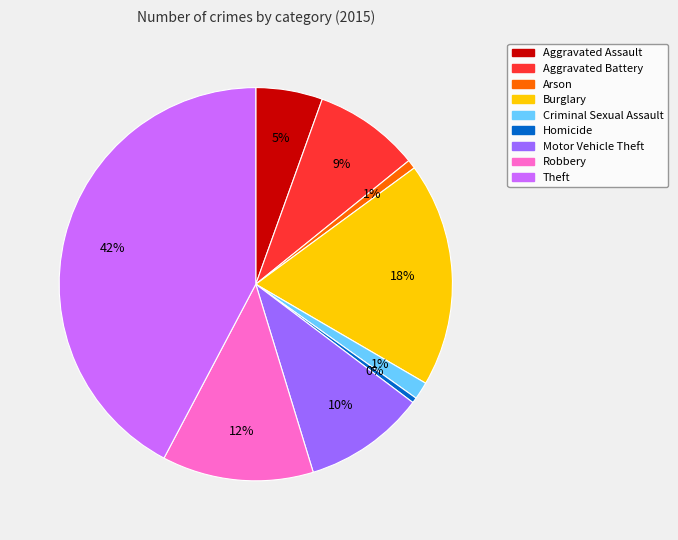

To the nearest percent, what is the difference between the Homicide and Motor Vehicle Theft slice percentages?

10%